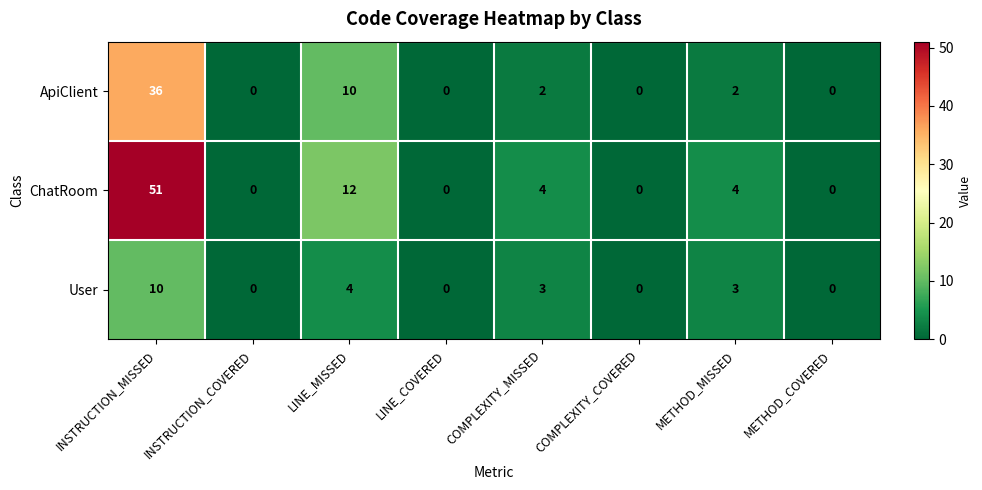

The ApiClient series shows 14 at INSTRUCTION_COVERED. True or false?

False